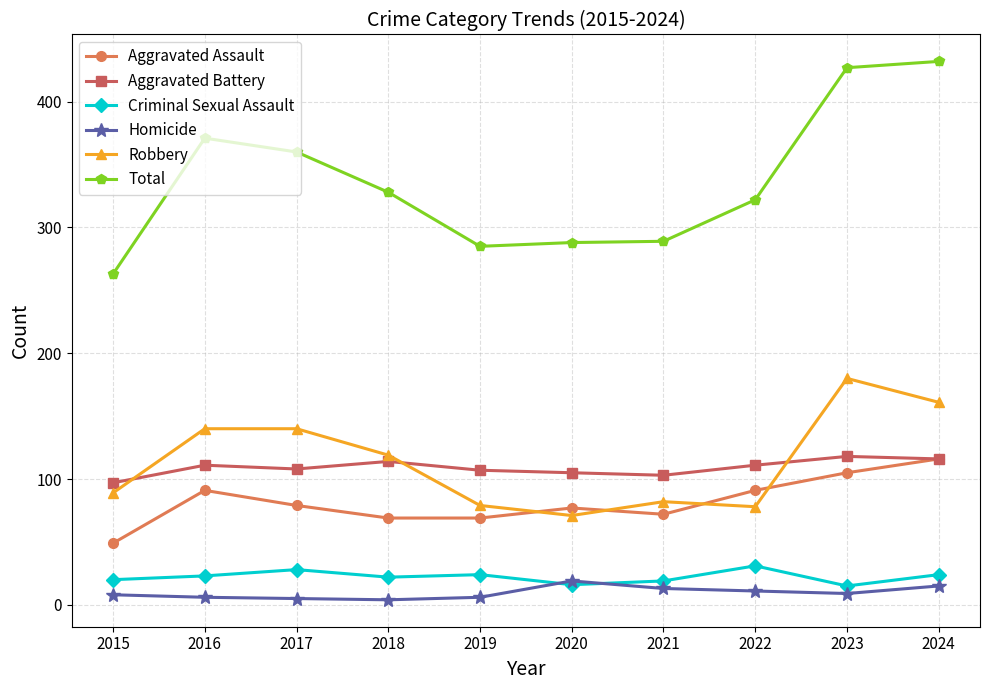

What is the difference between the maximum and minimum values in the Total series?

169